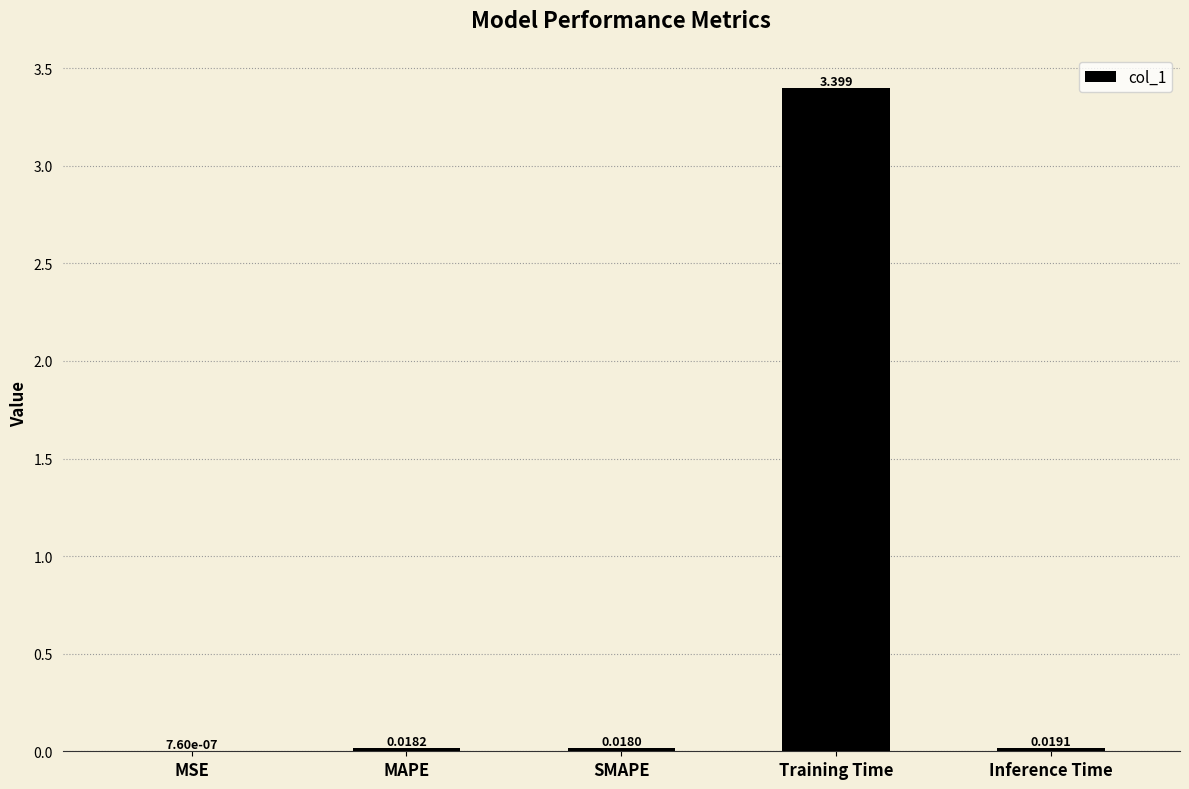

At which label is the value closest to 1?

Inference Time